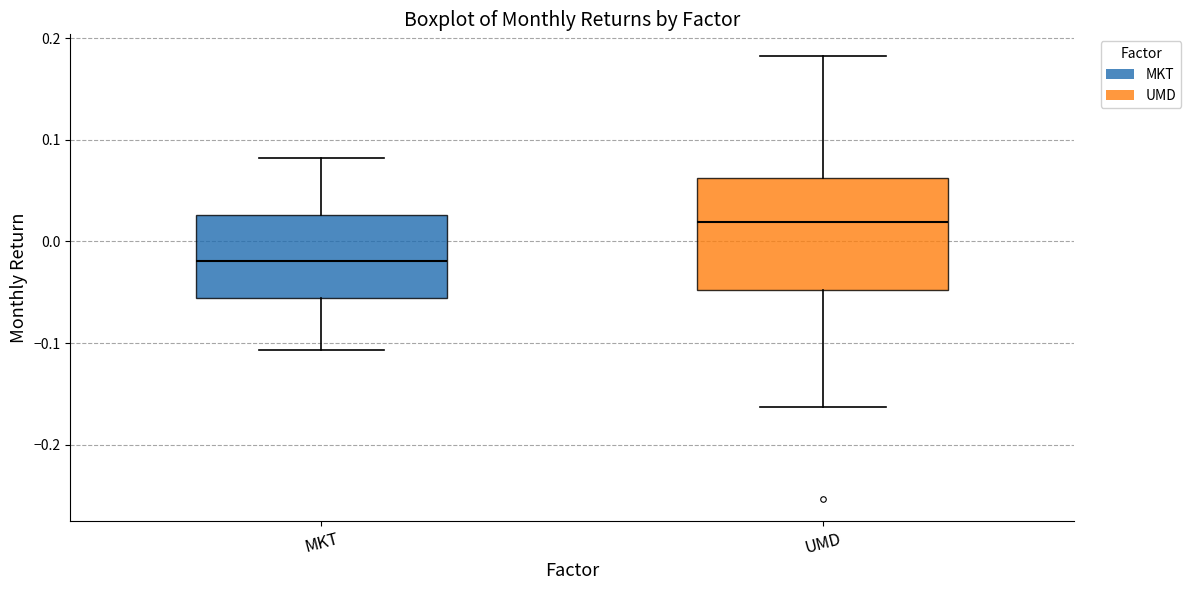

Reading left to right, read every box against the y-axis: the position of its median line, the range the box covers, and the ends of its whiskers. The values are not printed on the chart, so give them approximately, as read against the axis.

MKT: median -0.02, box -0.06 to 0.03, whiskers -0.11 to 0.08
UMD: median 0.02, box -0.05 to 0.06, whiskers -0.16 to 0.18